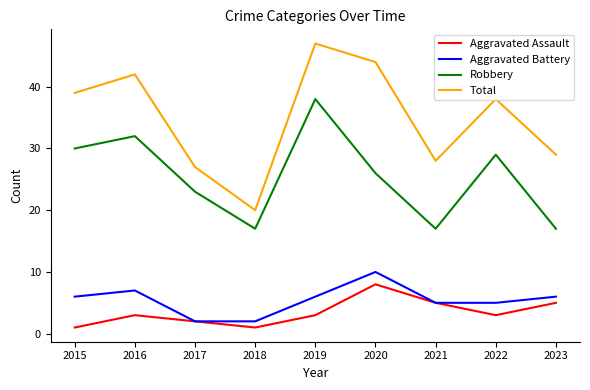

Is the value of Aggravated Battery at 2015 greater than the value of Total at 2020?

No